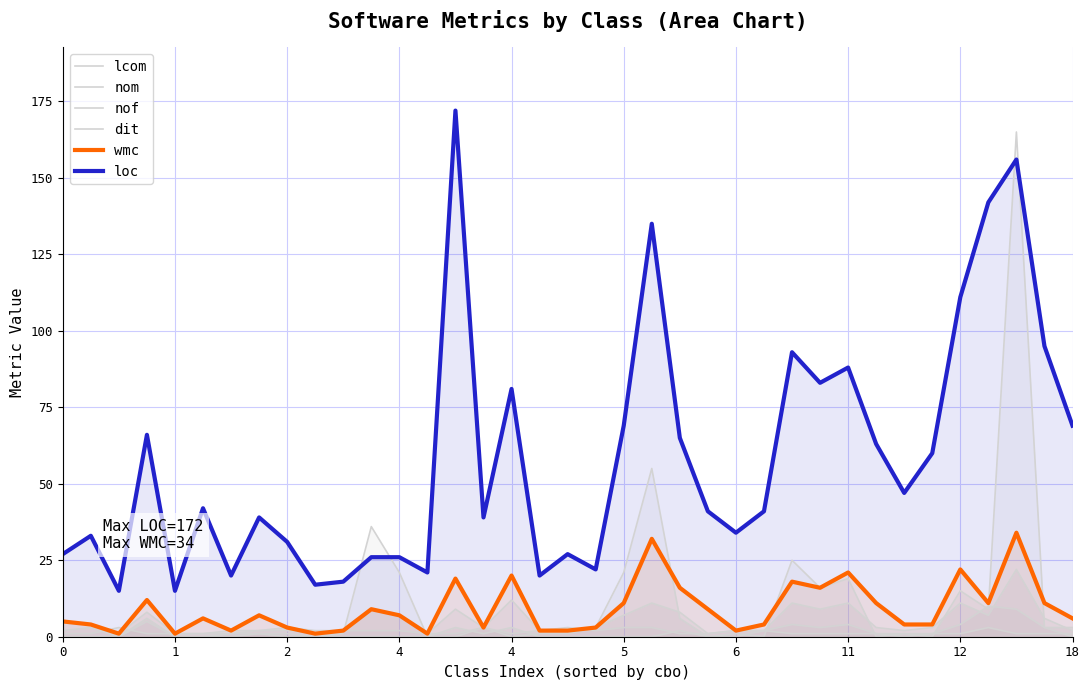

True or false: dit has more than 1 points higher than both neighbors.

True